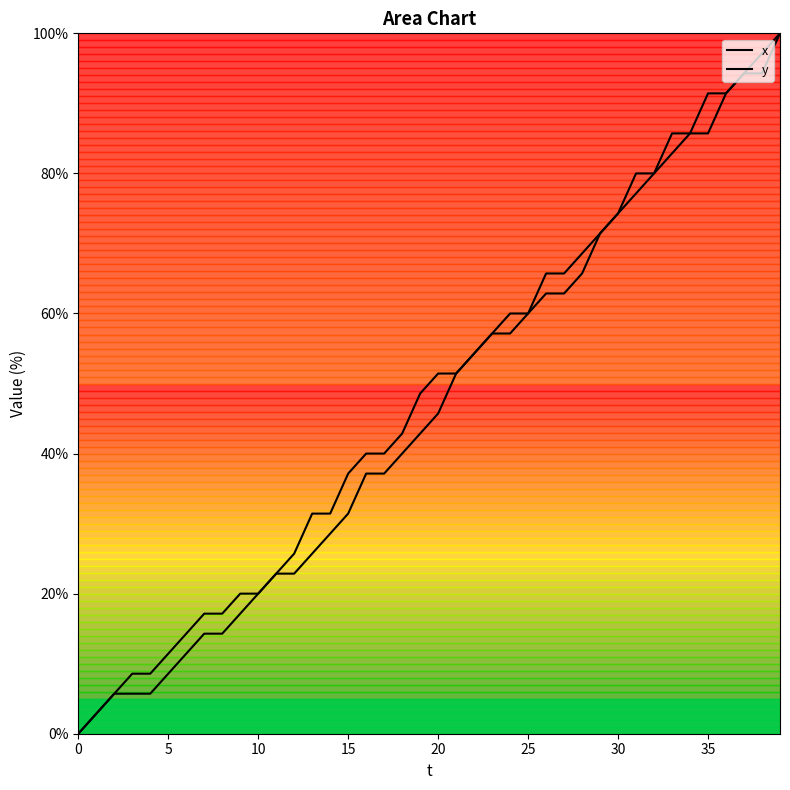

True or false: y and x intersect in this chart.

False